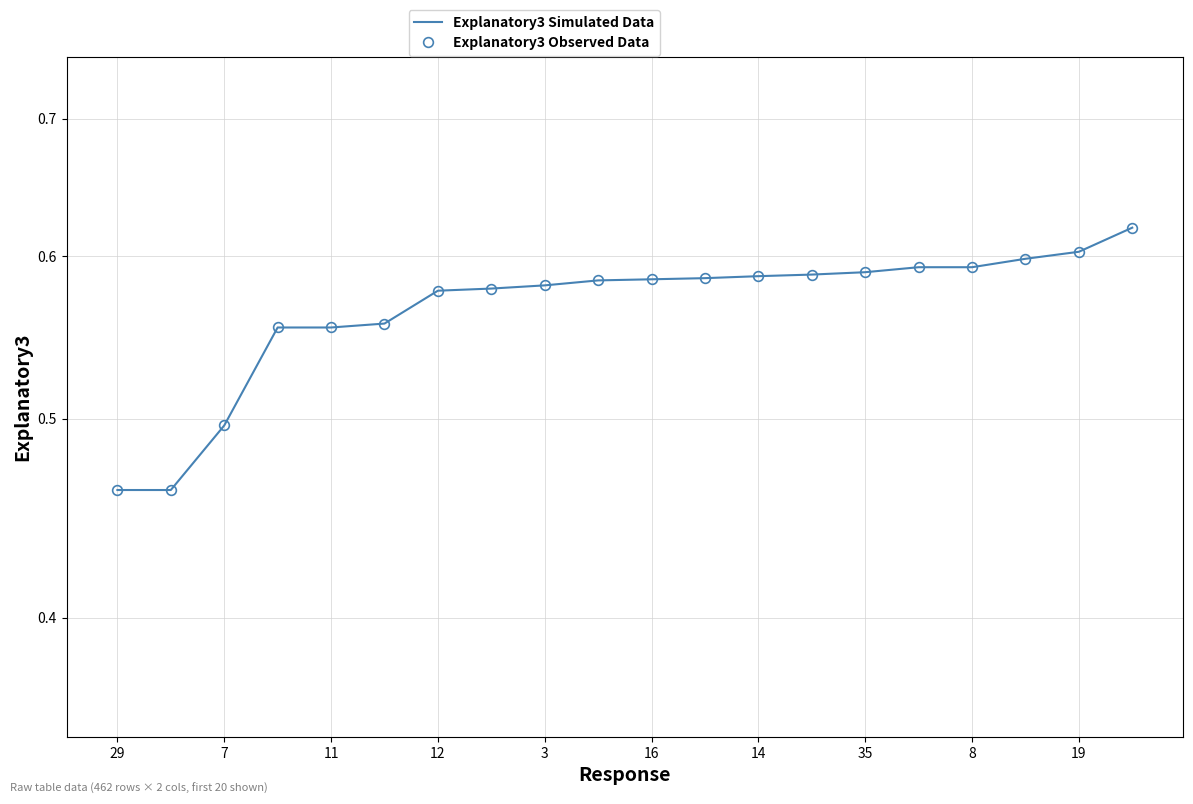

Between 13 and 10, which is larger?

13